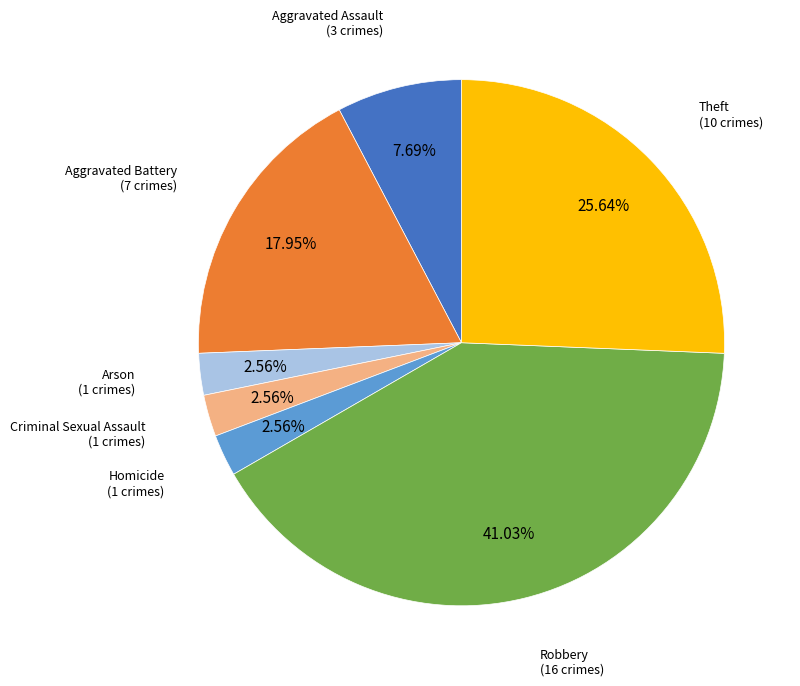

To the nearest percent, what is the difference between the largest and smallest slice percentages?

38%